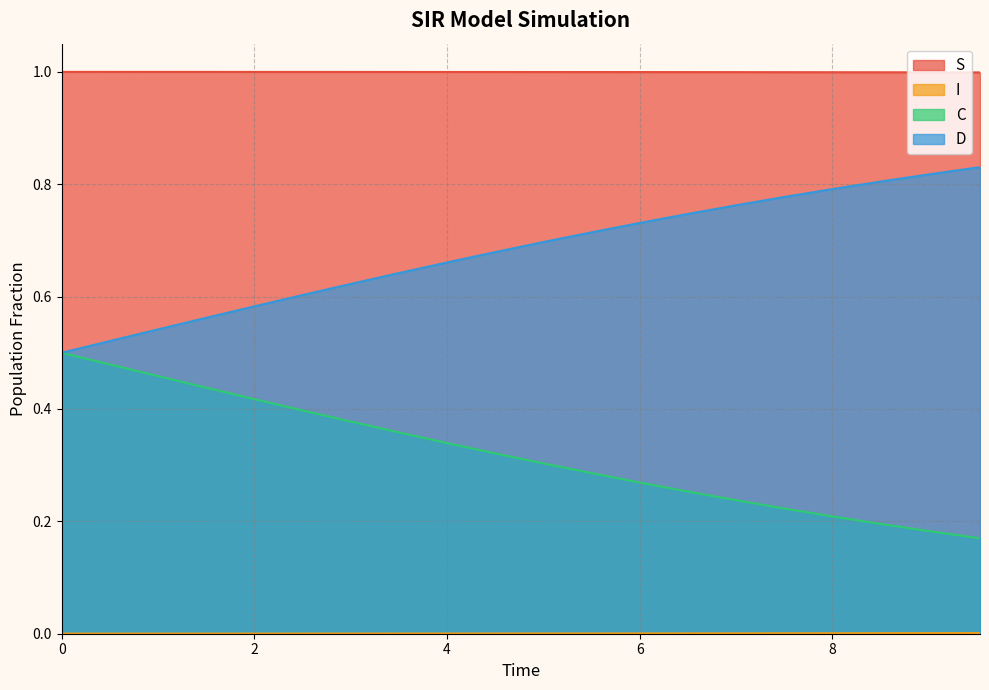

Which series has the largest total across all categories?

S